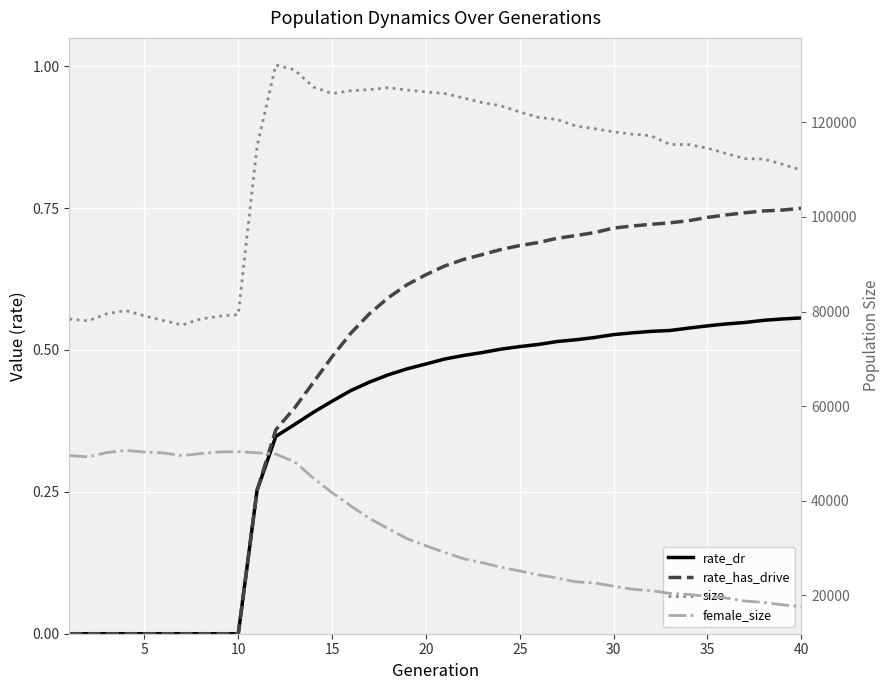

True or false: rate_dr has a value of 0.4 at 10.

False